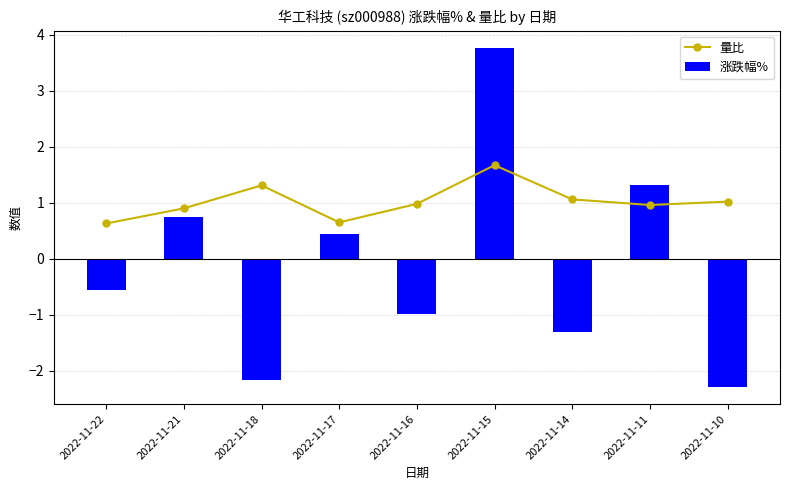

What is the difference between the second highest and second lowest values in the 量比 series?

0.7